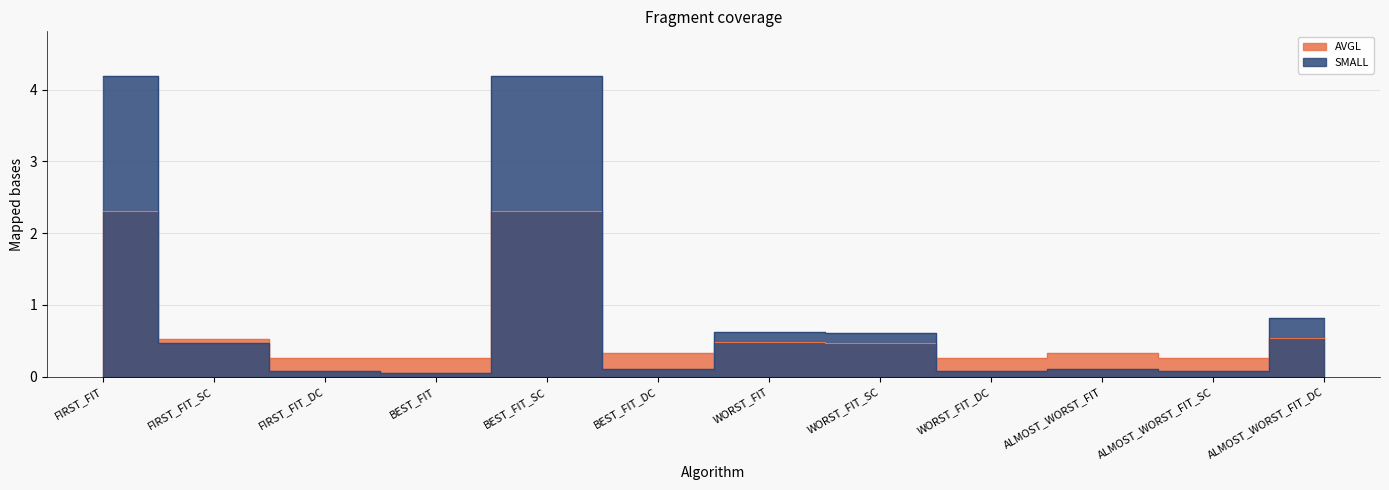

What position from the left is BEST_FIT?

4